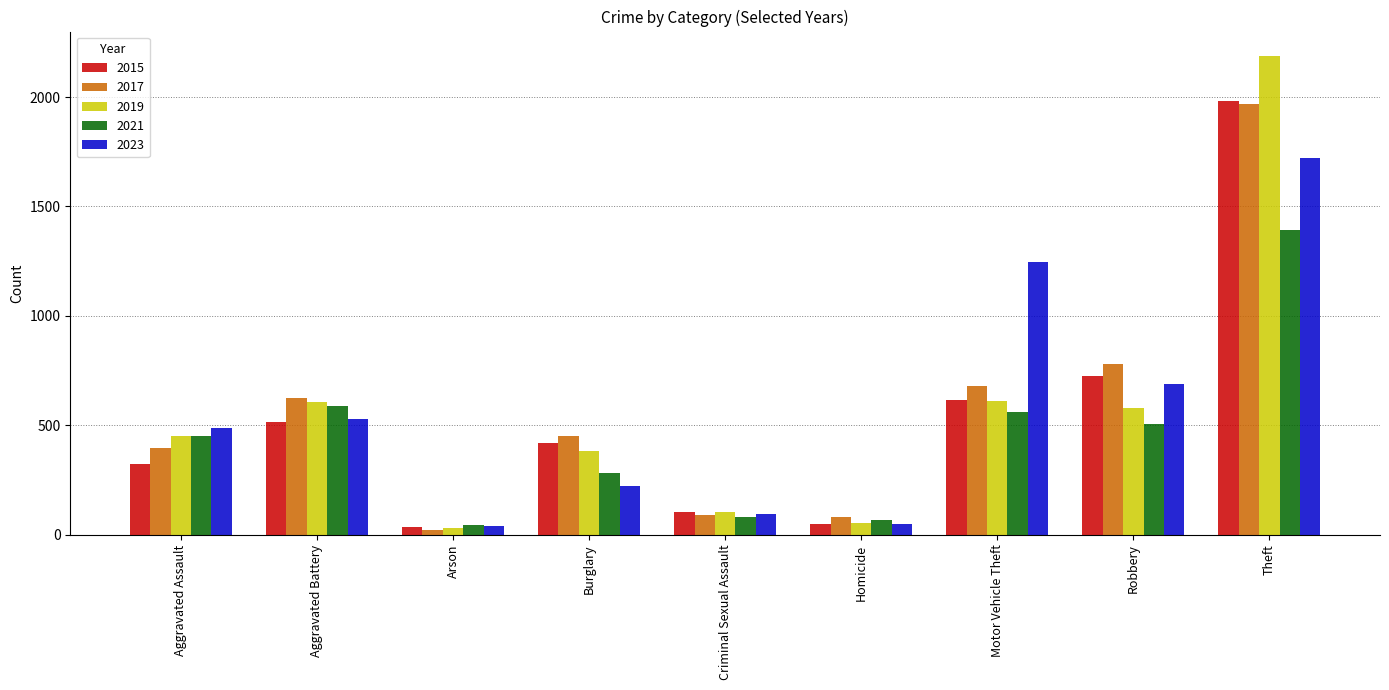

How many data points in 2023 are less than 488?

4